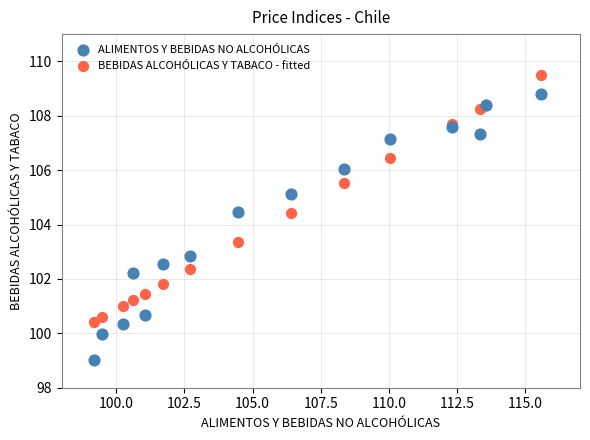

Which series reaches the maximum Y coordinate?

BEBIDAS ALCOHÓLICAS Y TABACO - fitted